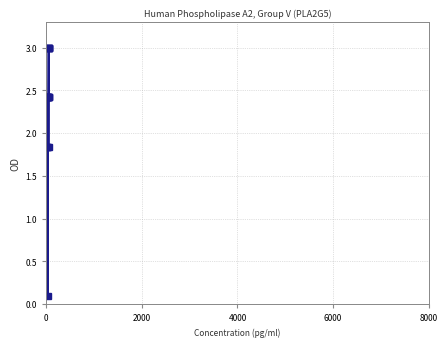

What is the greatest value displayed?

3.0